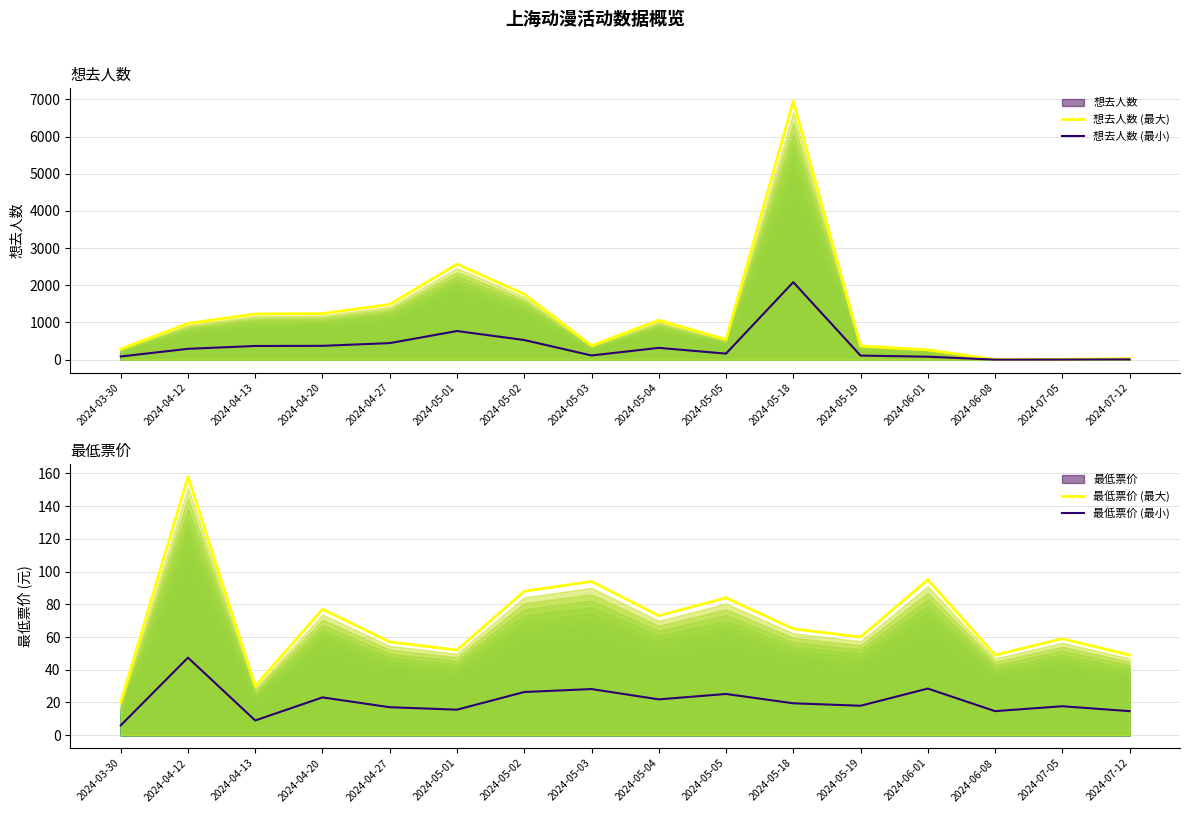

The value of 想去人数 (最小) at 2024-05-05 is 163.5. True or false?

True